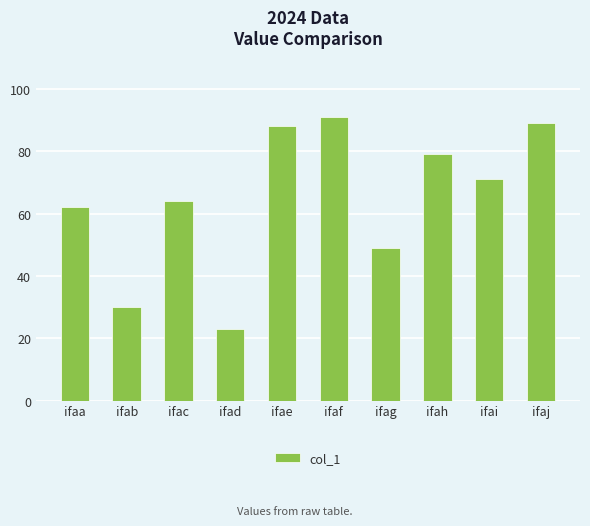

The value at ifaa is 62. True or false?

True